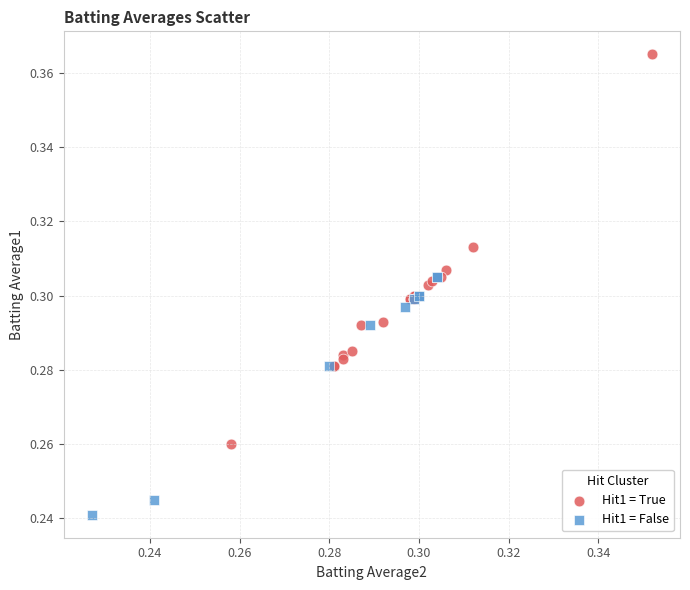

Which series reaches the minimum Y coordinate?

Hit1 = False